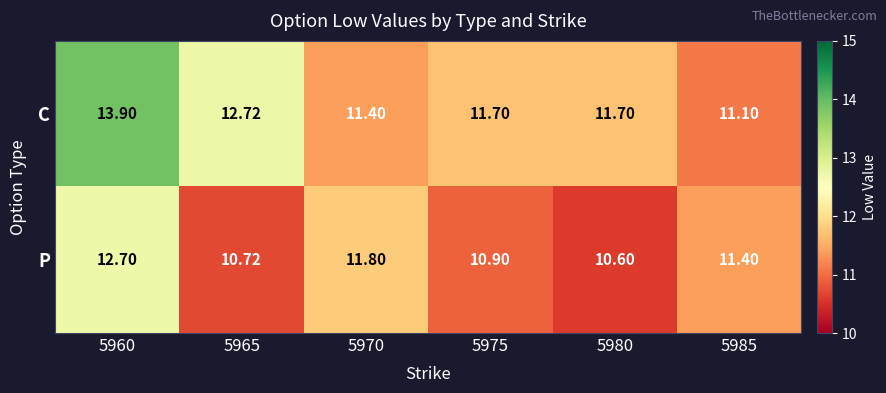

Which category has the highest value across all series?

5960